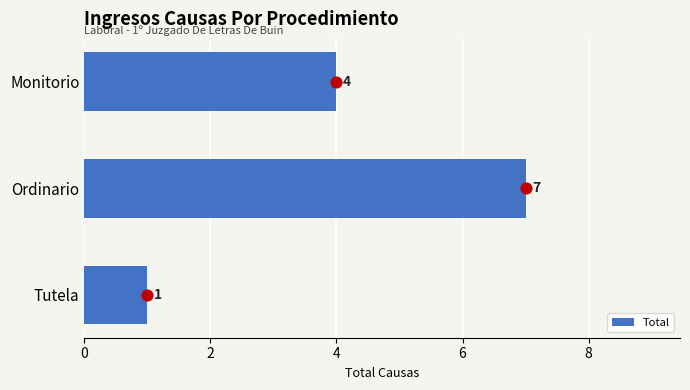

What is the difference between the maximum and second lowest values in the Total series?

3